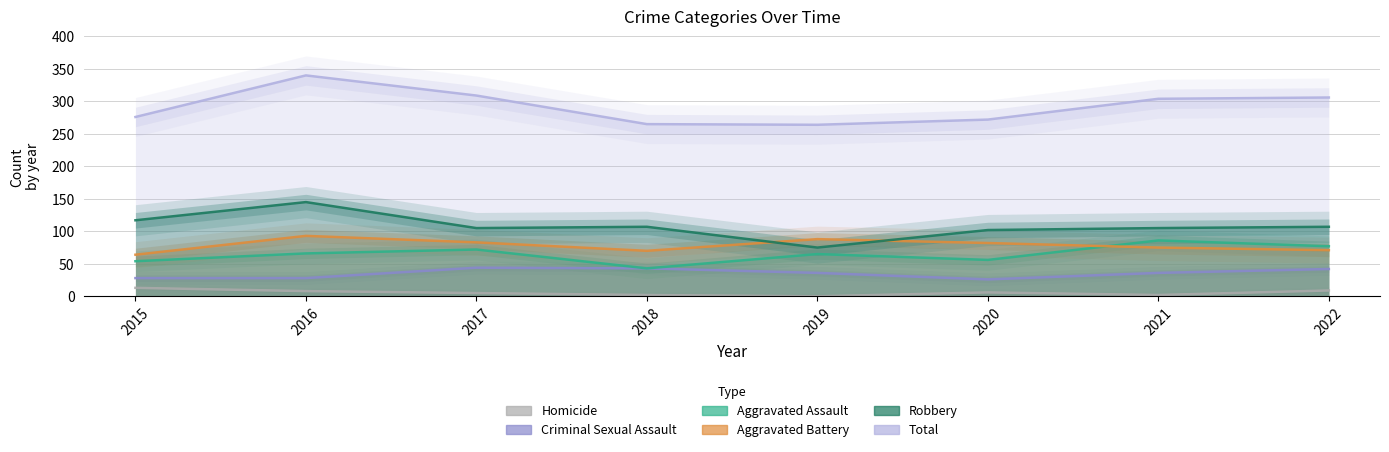

Which has a higher value, 2021 or 2018?

2021